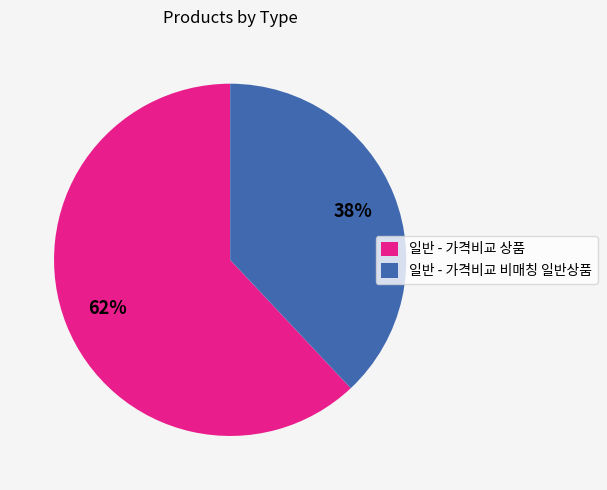

Approximately how many times larger is the value at 일반 - 가격비교 상품 compared to 일반 - 가격비교 비매칭 일반상품?

1.6